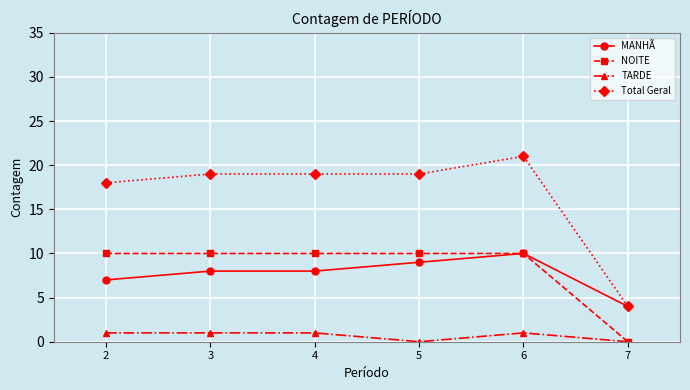

What value does the Total Geral series have at 5, to the nearest 5?

20